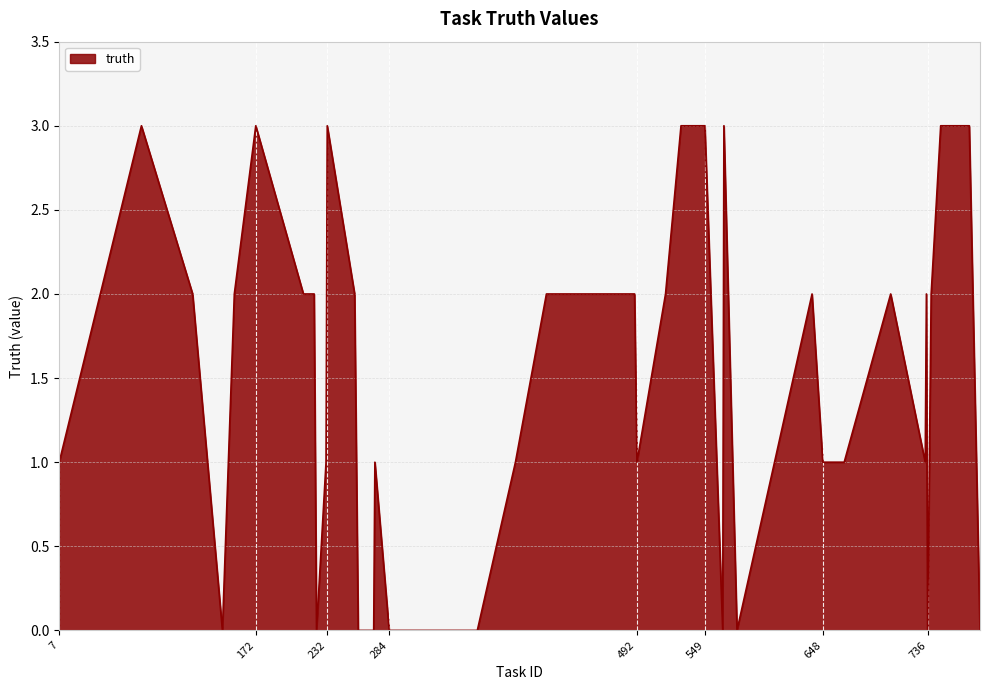

What is the difference between the maximum and minimum values?

3